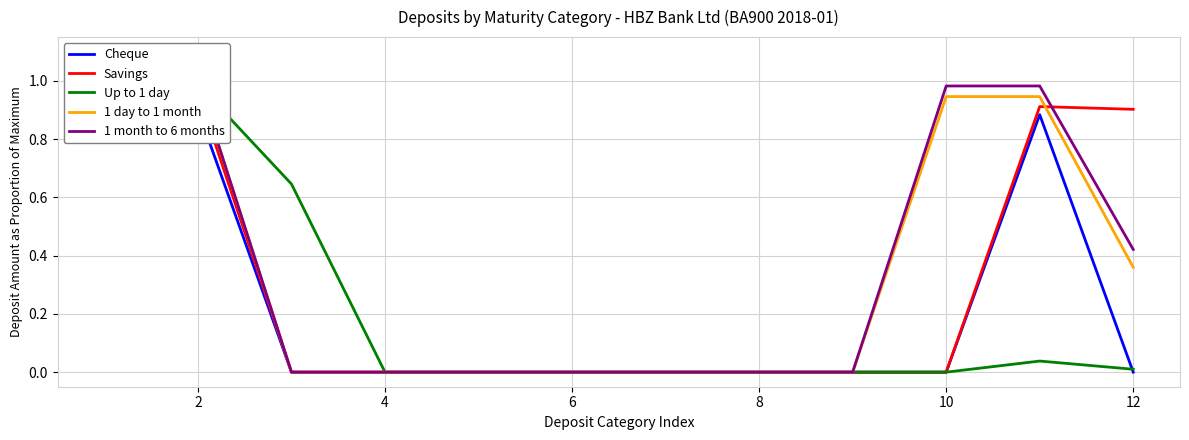

Reading left to right, list all the values displayed in this chart.

Cheque: 1.0	0.9	0.0	0.0	0.0	0.0	0.0	0.0	0.0	0.0	0.9	0.0
Savings: 1.0	1.0	0.0	0.0	0.0	0.0	0.0	0.0	0.0	0.0	0.9	0.9
Up to 1 day: 1.0	1.0	0.6	0.0	0.0	0.0	0.0	0.0	0.0	0.0	0.0	0.0
1 day to 1 month: 1.0	1.0	0.0	0.0	0.0	0.0	0.0	0.0	0.0	0.9	0.9	0.4
1 month to 6 months: 1.0	1.0	0.0	0.0	0.0	0.0	0.0	0.0	0.0	1.0	1.0	0.4